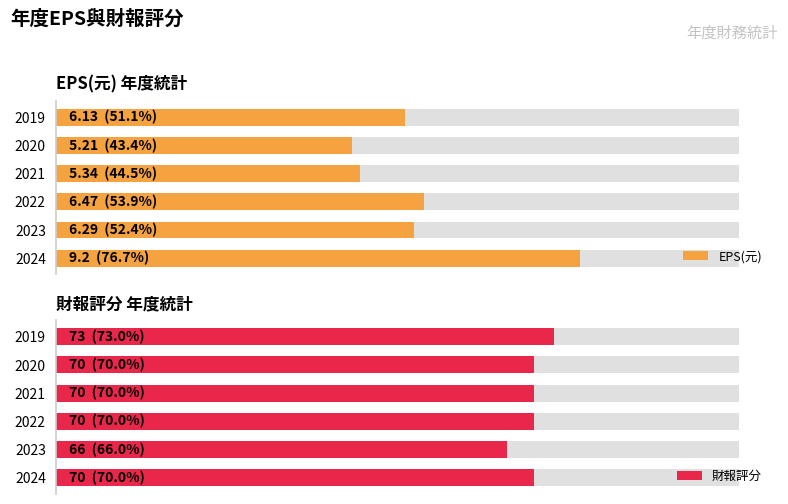

What is the average value of the 財報評分 series?

69.8